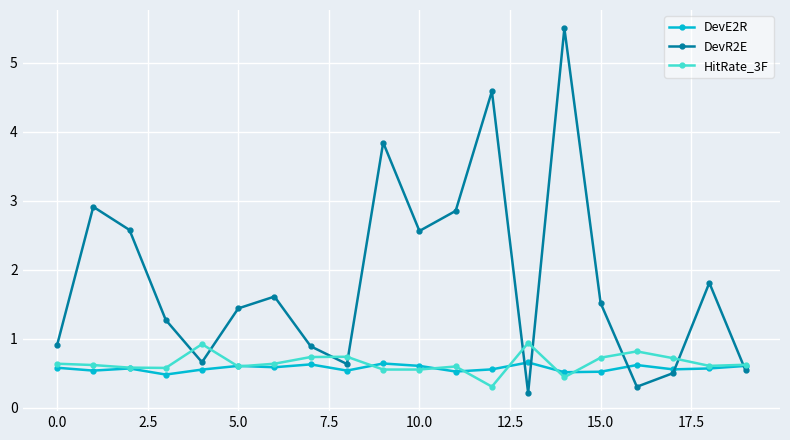

Which series has the widest spread of values?

DevR2E